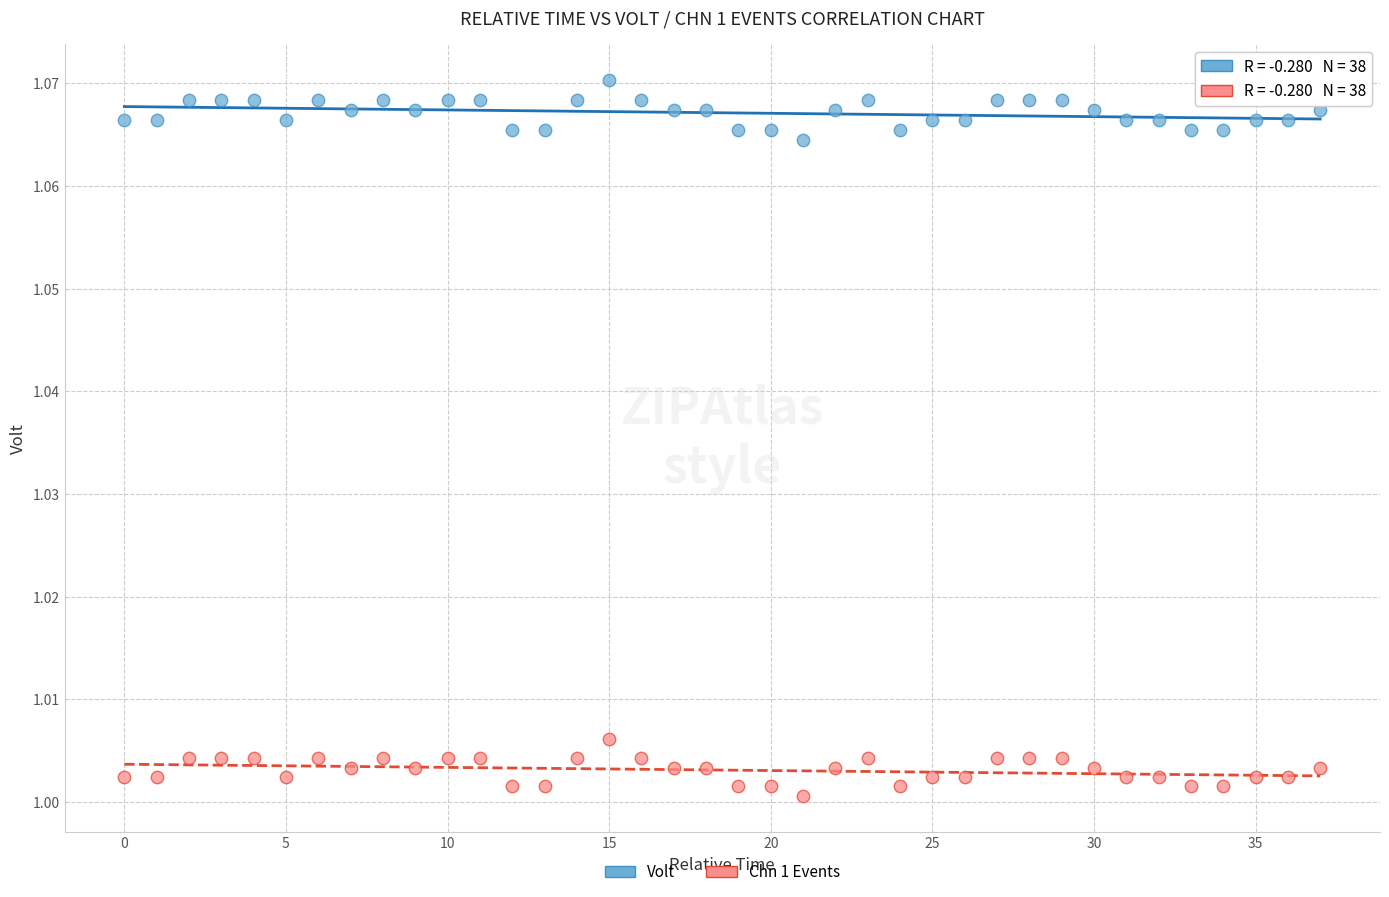

Which series reaches the minimum Y coordinate?

Chn 1 Events